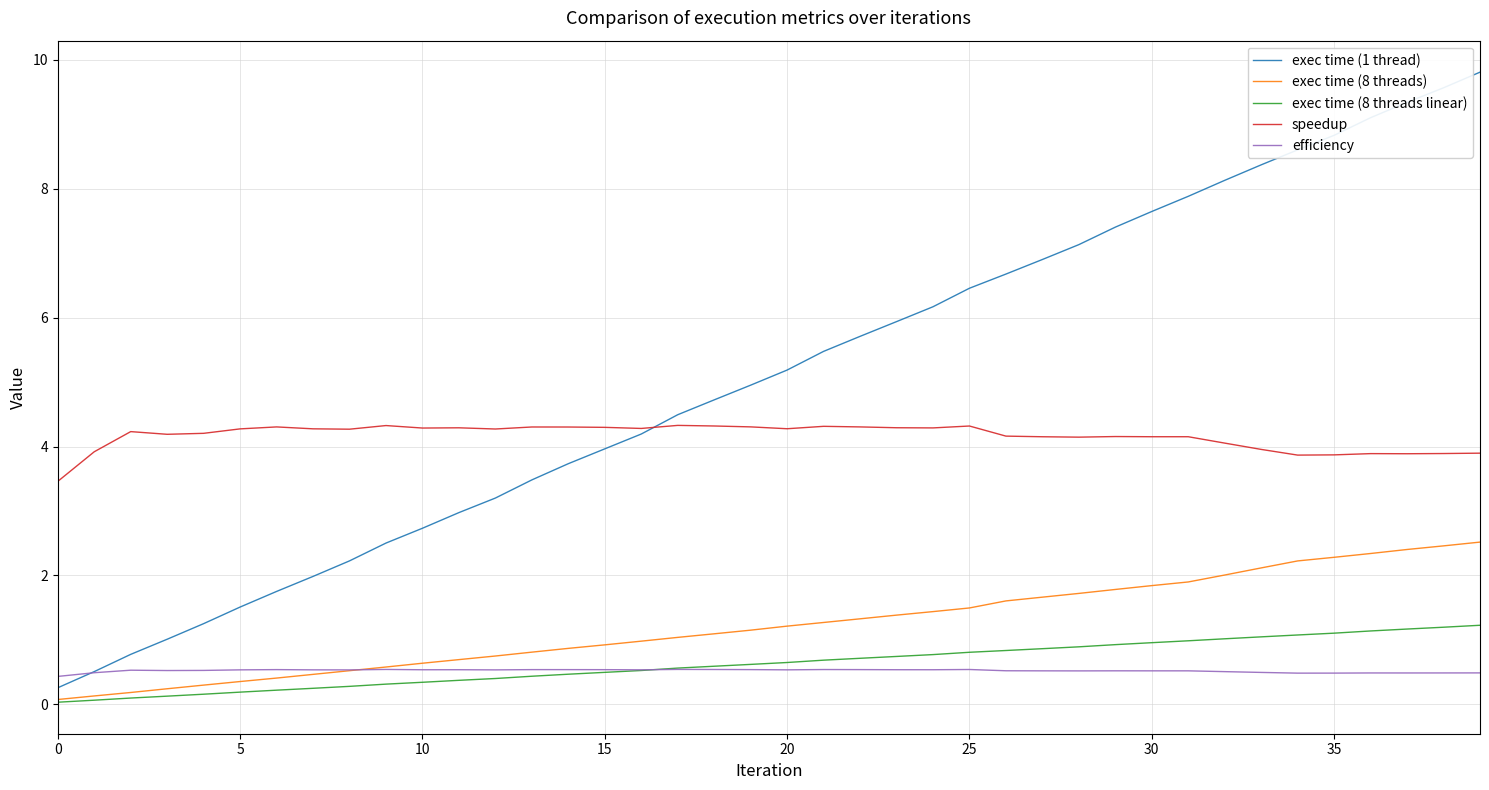

At how many categories does at least one series exceed 9?

4